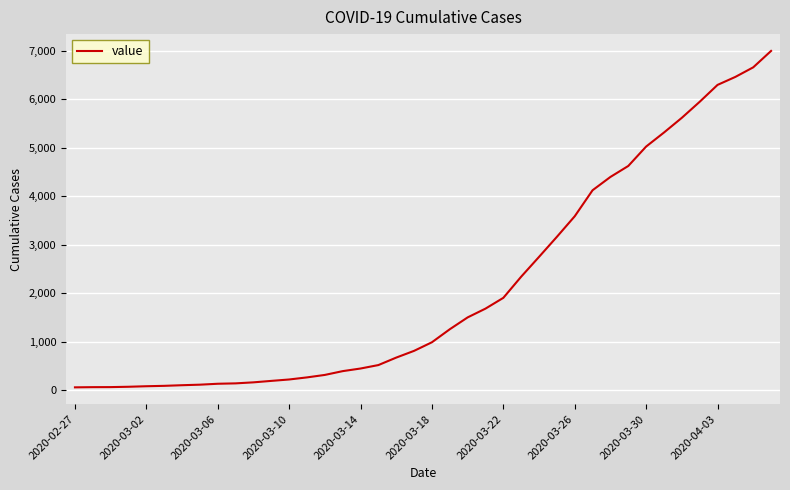

What is the maximum value shown in the chart?

6995